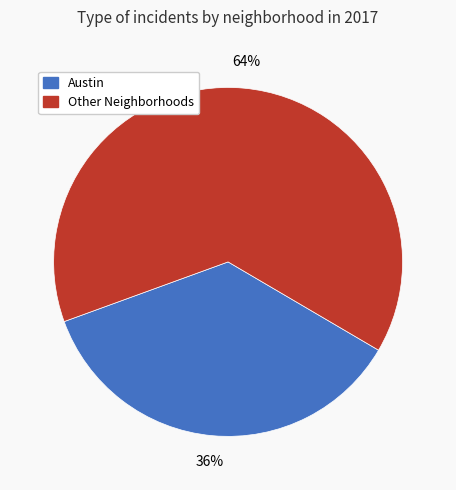

Does any single category account for the majority?

Yes